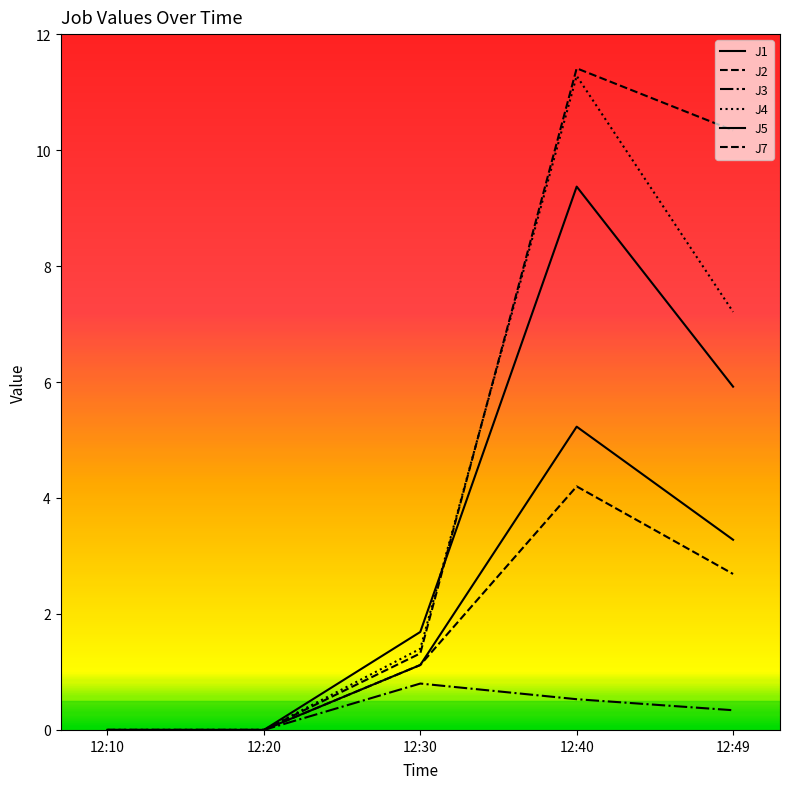

Is it true that J1 equals 0.6 at 12:30?

False